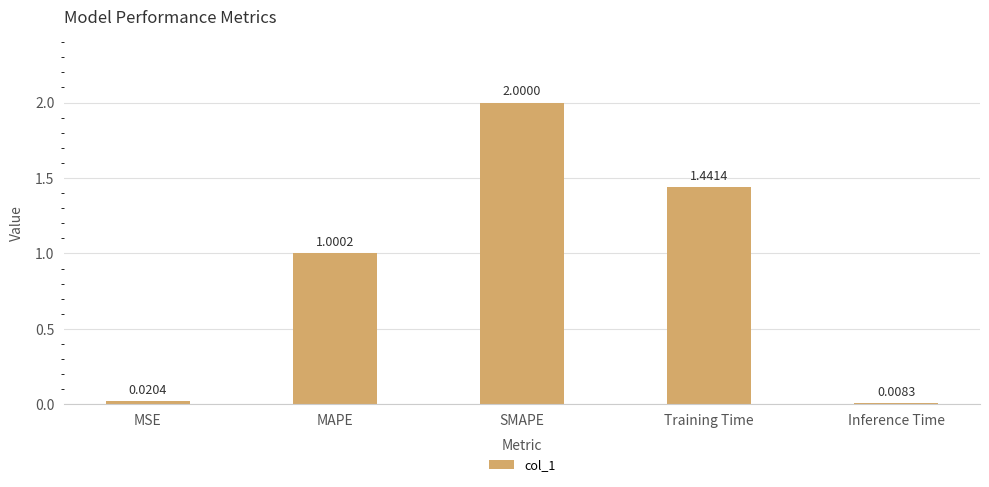

What is the label of the 5th bar from the left?

Inference Time